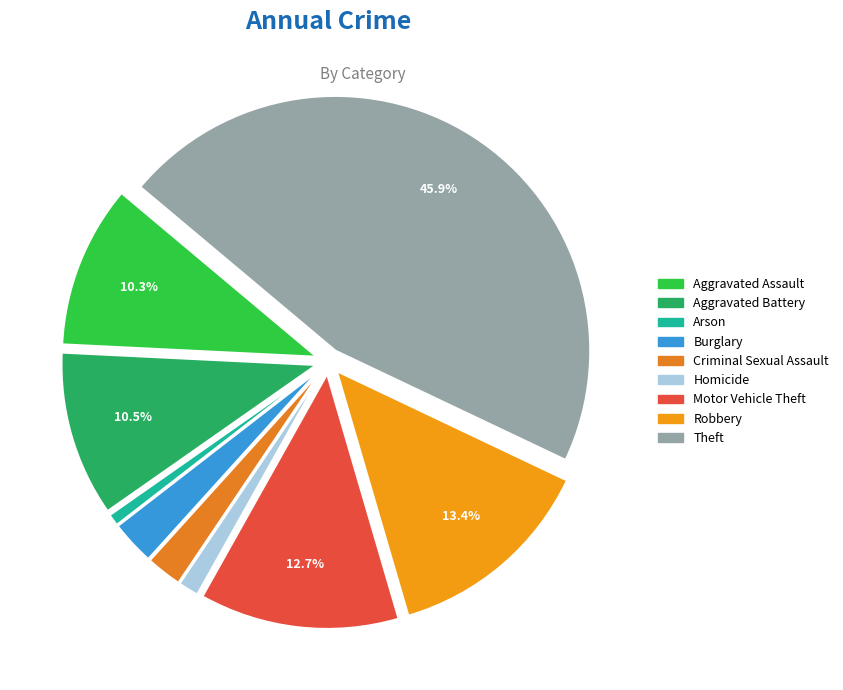

To the nearest percent, what is the average slice percentage?

11%